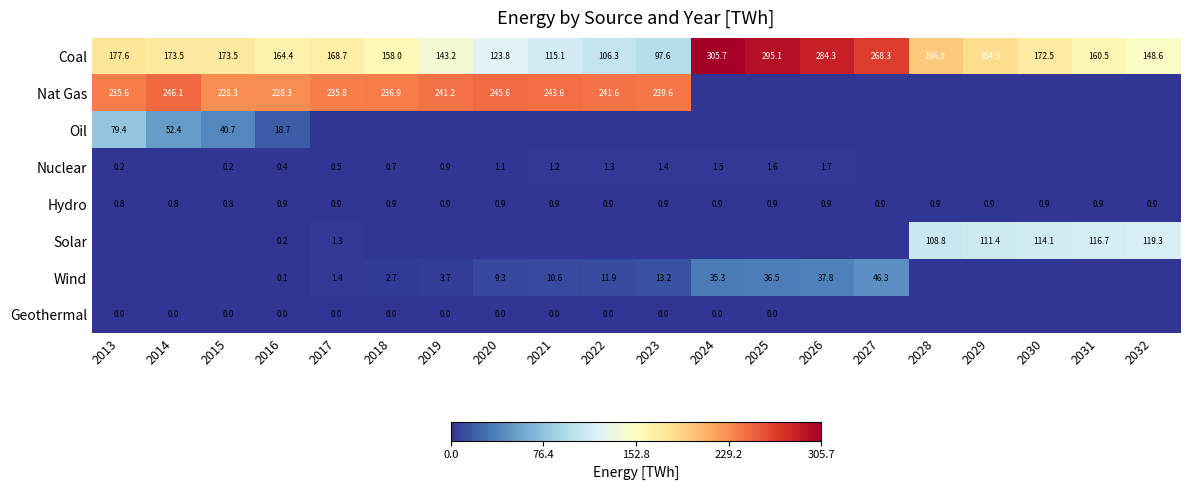

Is the value of Wind at 2020 greater than the value of Solar at 2017?

Yes